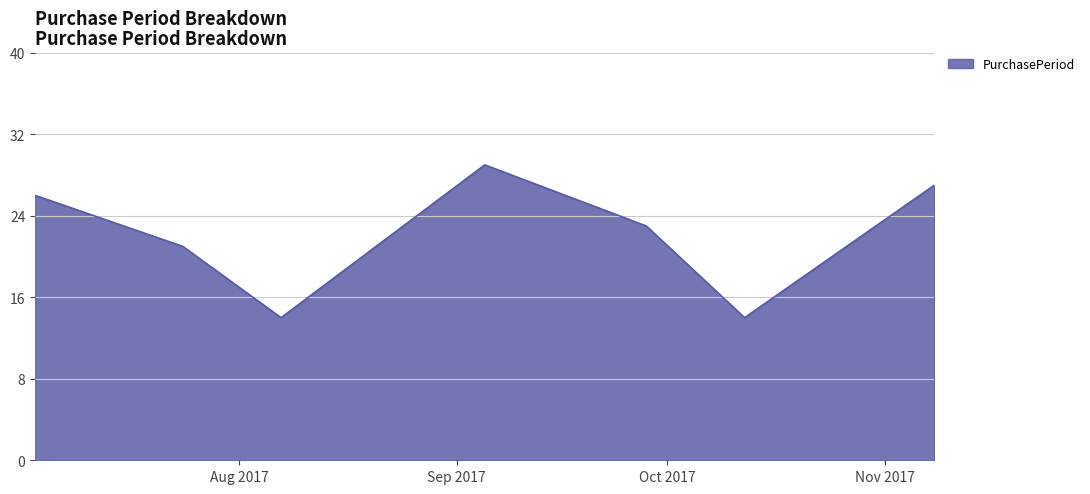

What is the difference between the maximum and second lowest values?

15